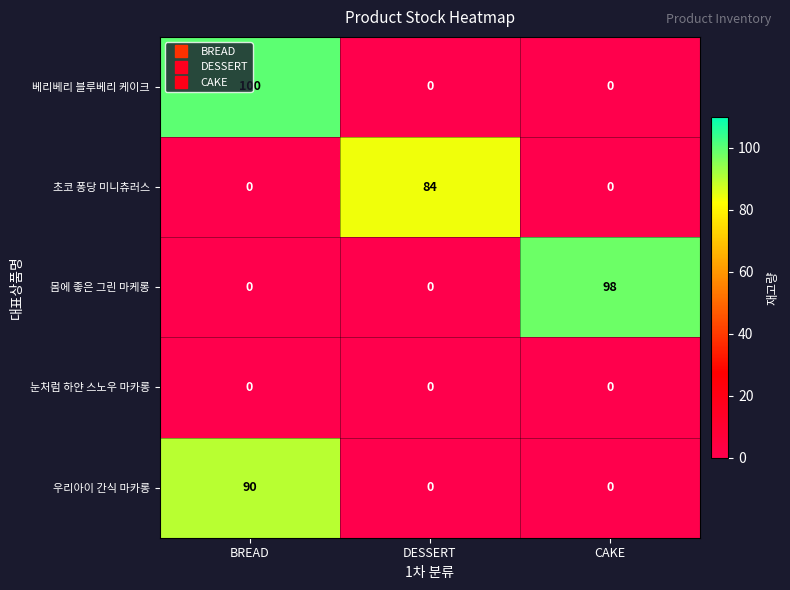

List the series in order of their peak value, highest first.

베리베리 블루베리 케이크, 몸에 좋은 그린 마케롱, 우리아이 간식 마카롱, 초코 퐁당 미니츄러스, 눈처럼 하얀 스노우 마카롱